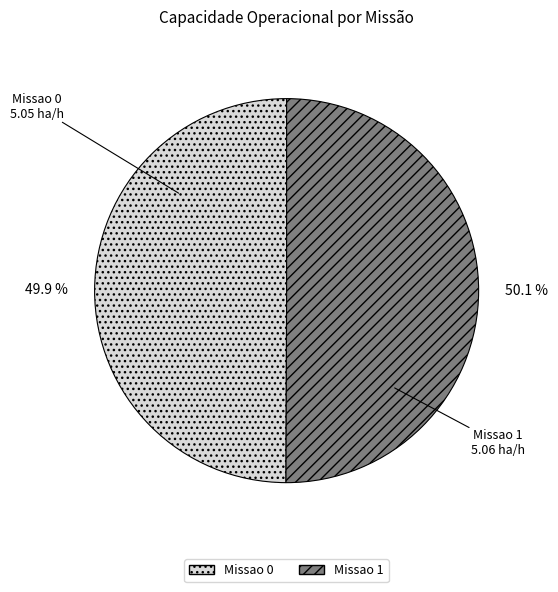

Is there any slice that represents more than half of the pie?

Yes